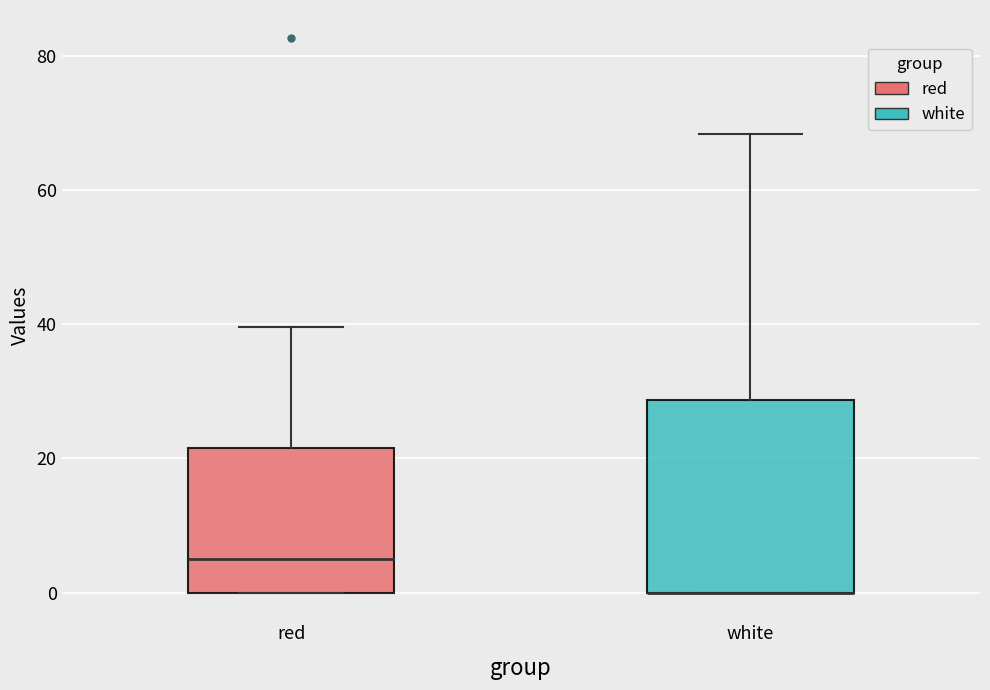

Reading left to right, read every box against the y-axis: the position of its median line, the range the box covers, and the ends of its whiskers. The values are not printed on the chart, so give them approximately, as read against the axis.

red: median 4, box 0 to 22, whiskers 0 to 40
white: median 0 (drawn on the box's lower edge), box 0 to 28, whiskers 0 to 68